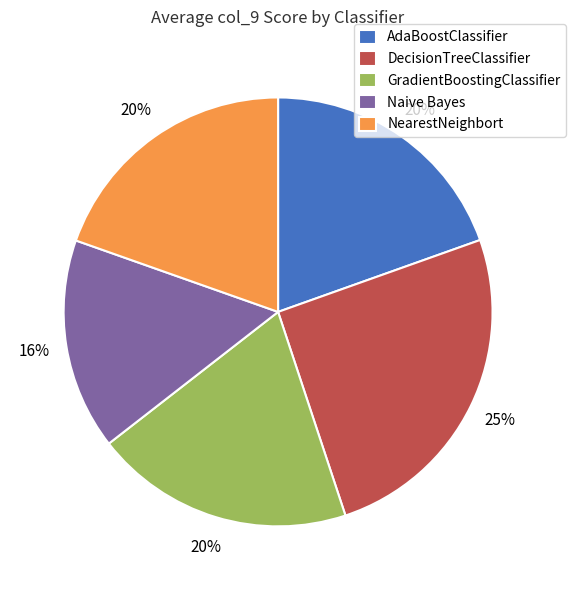

The GradientBoostingClassifier slice represents 20% of the pie. True or false?

True